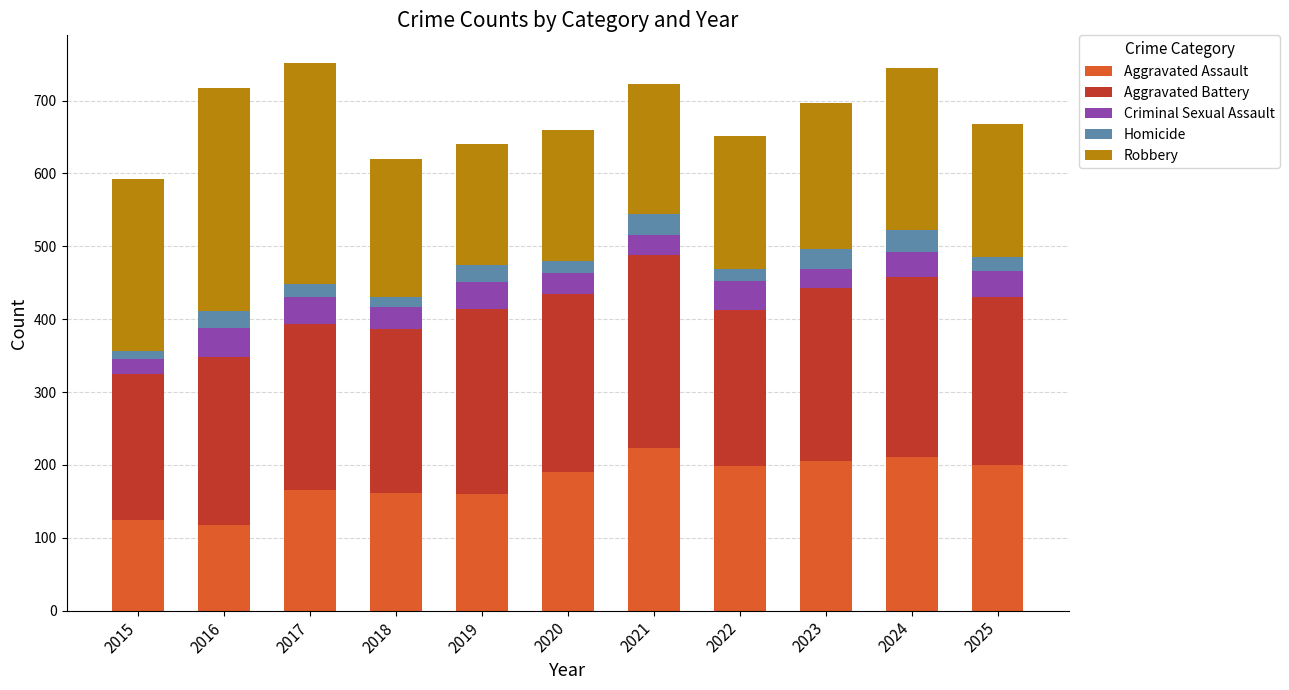

What is the maximum value for Aggravated Assault?

223